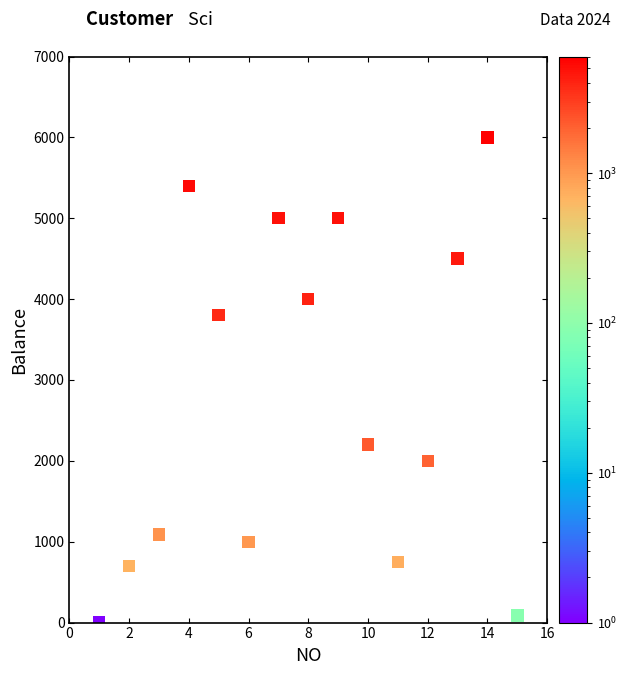

What is the range of Y values (max minus min)?

5999